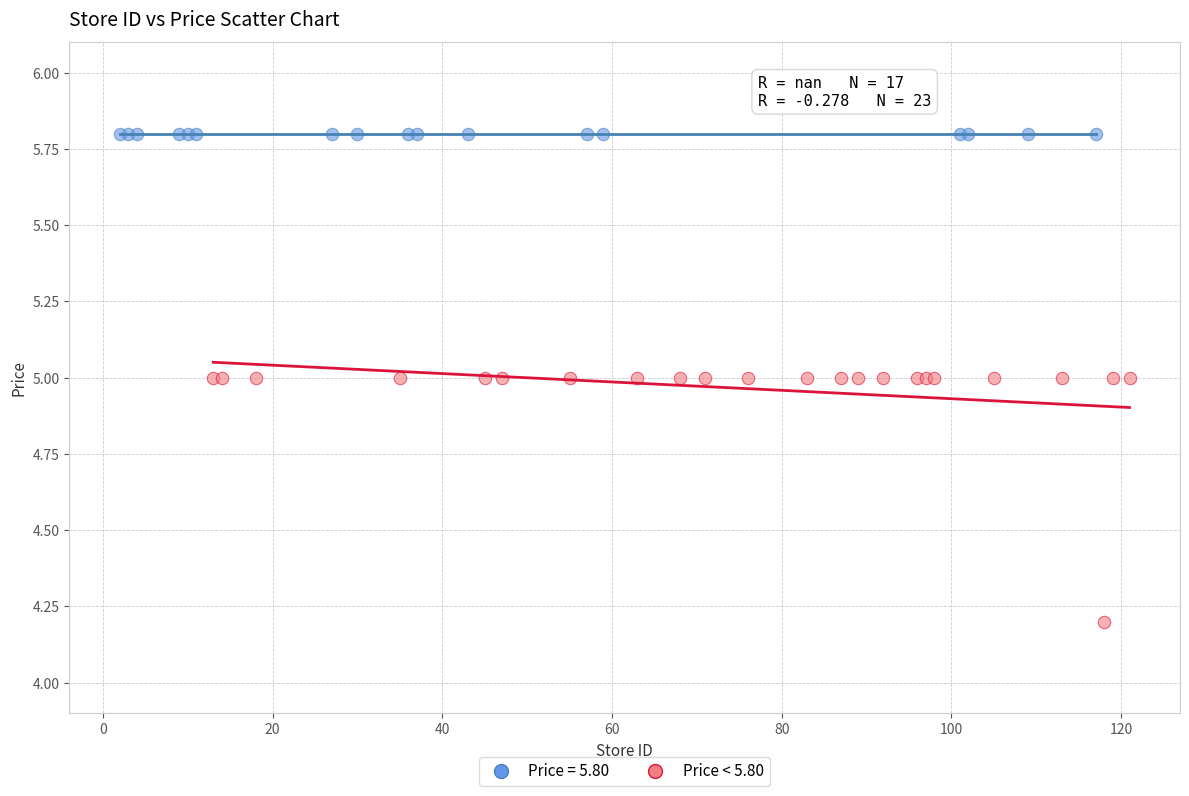

Which series reaches the minimum Y coordinate?

Price < 5.80